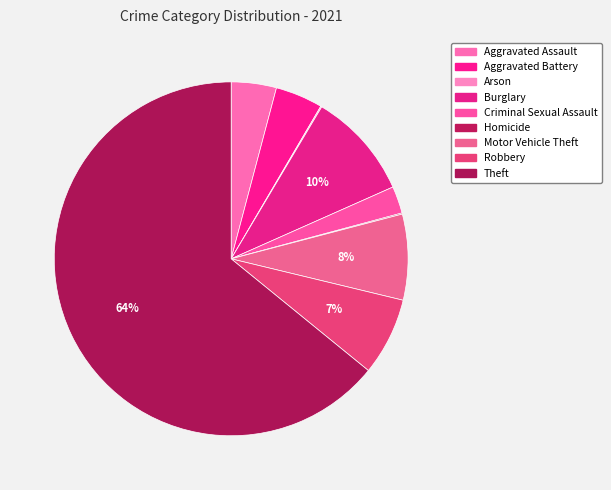

The Homicide slice represents 12% of the pie. True or false?

False